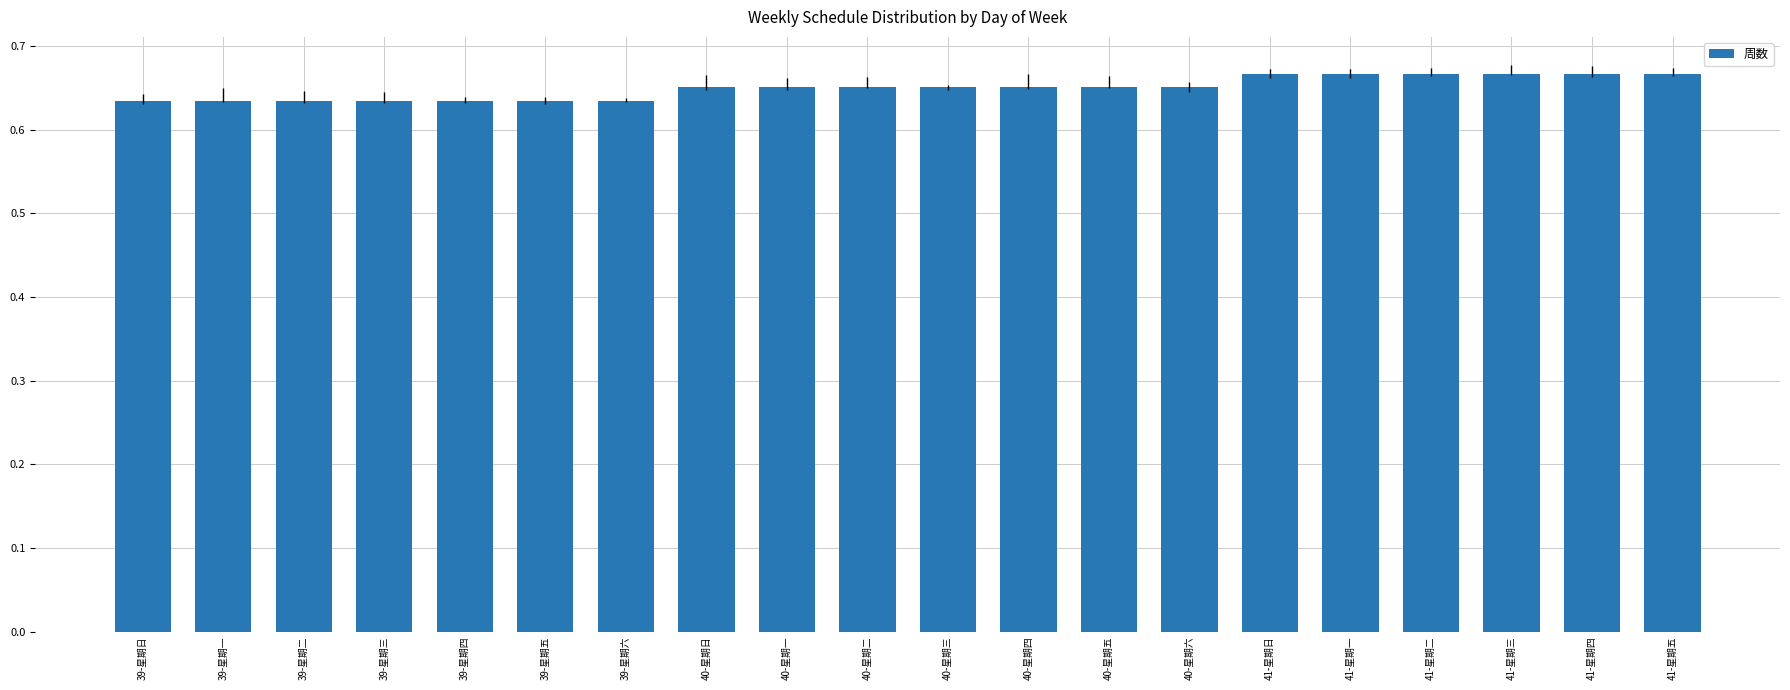

How many series are shown in this chart?

1